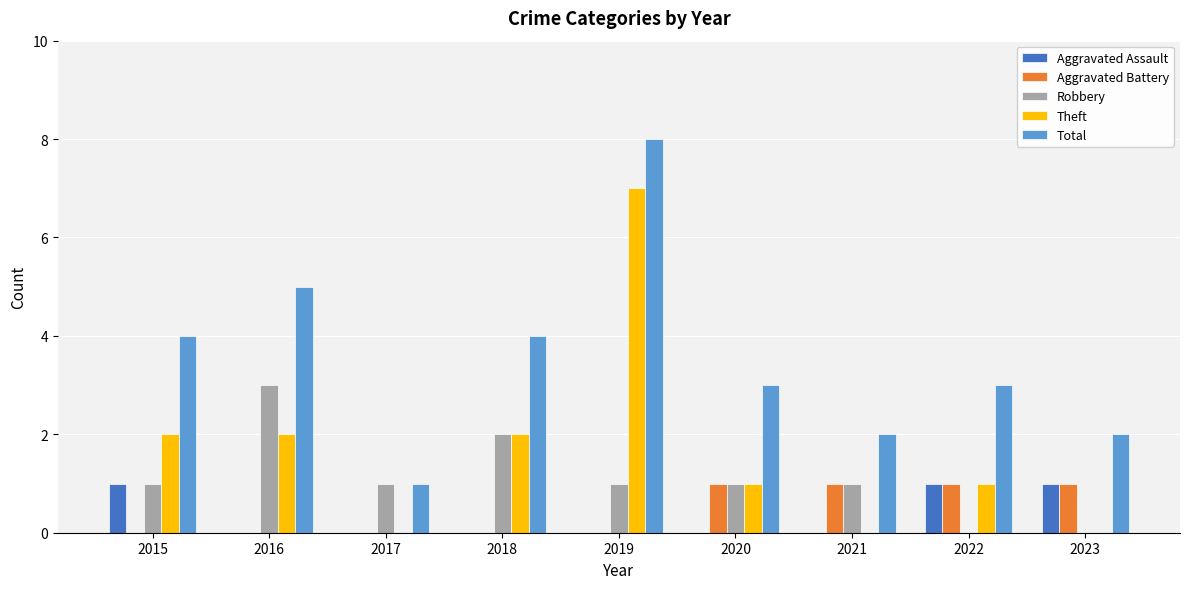

Which series has the largest total across all categories?

Total